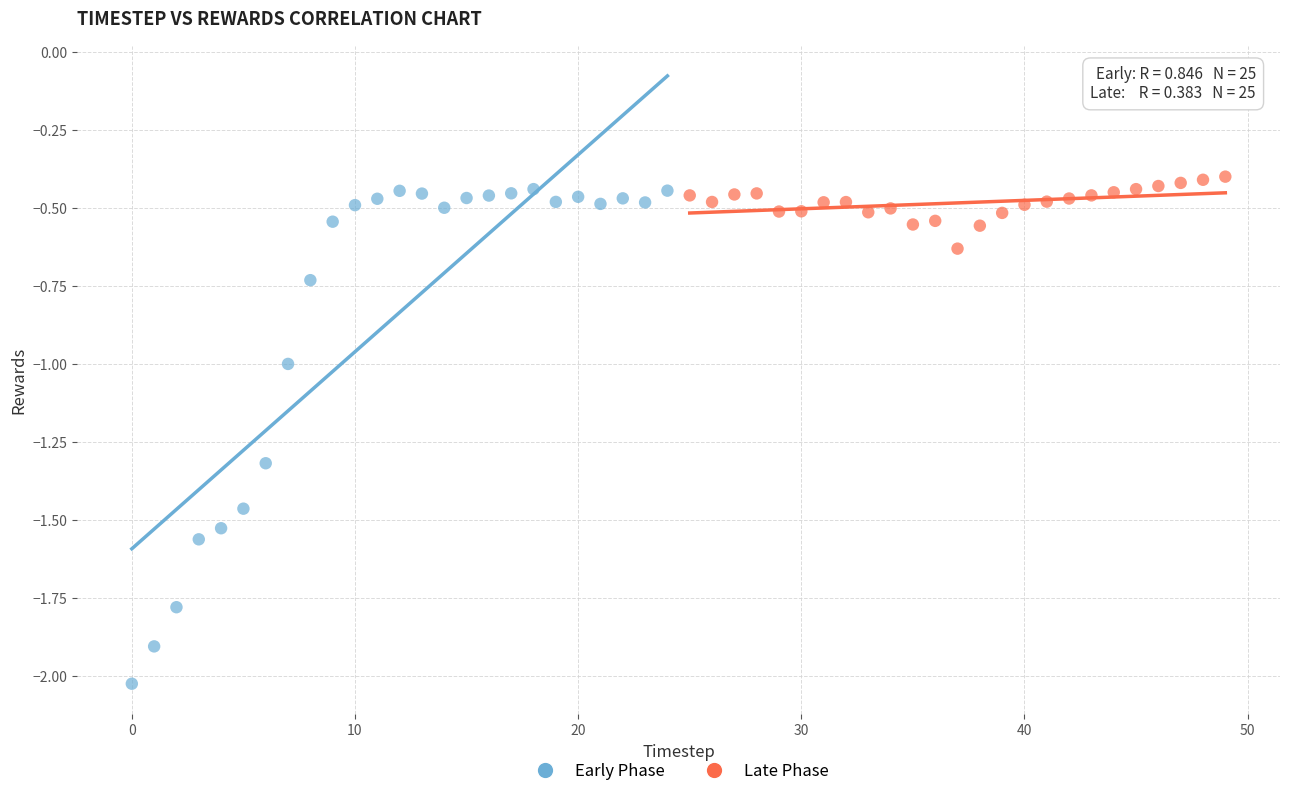

Which series reaches the minimum Y coordinate?

Early Phase